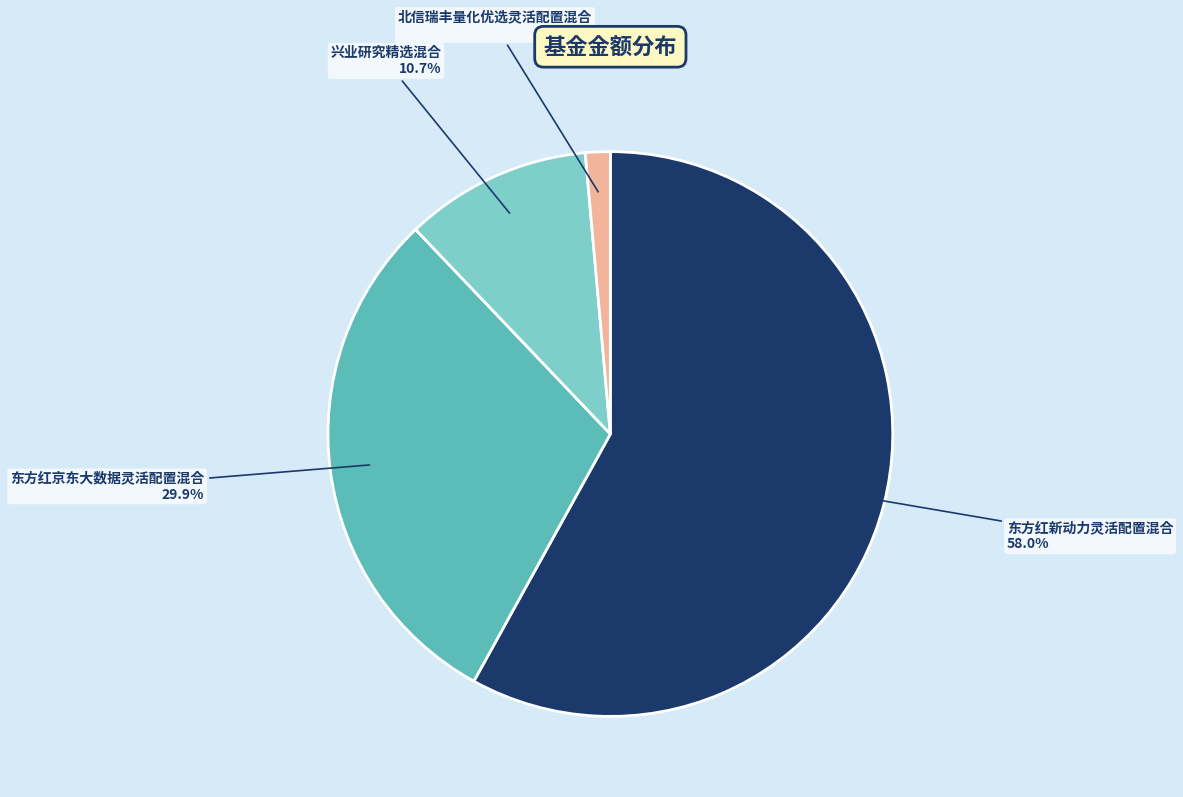

What is the smallest slice in the pie chart?

北信瑞丰量化优选灵活配置混合